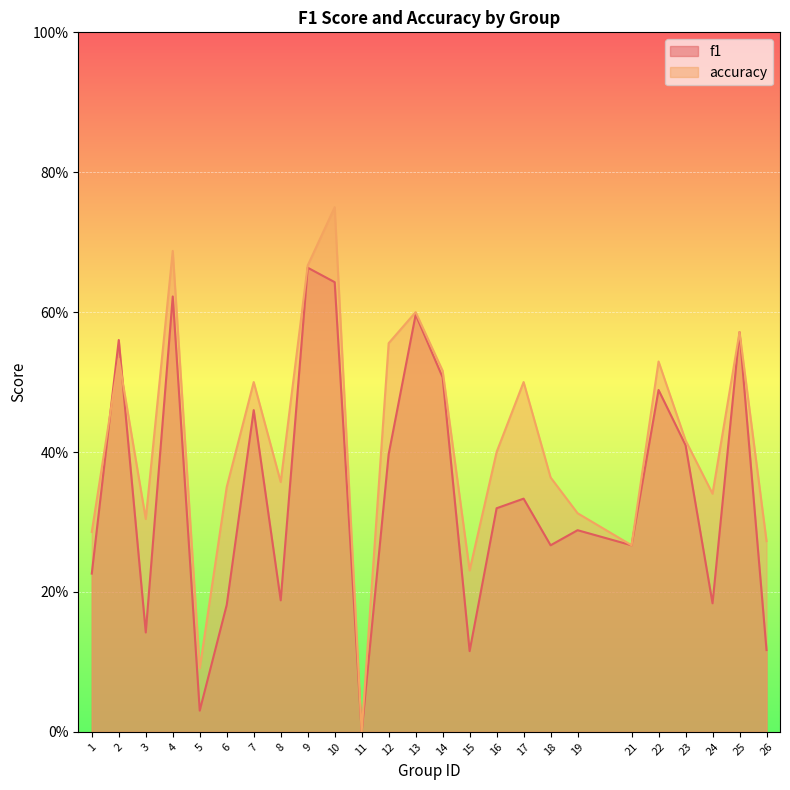

At which category does the chart reach its peak across all series?

10